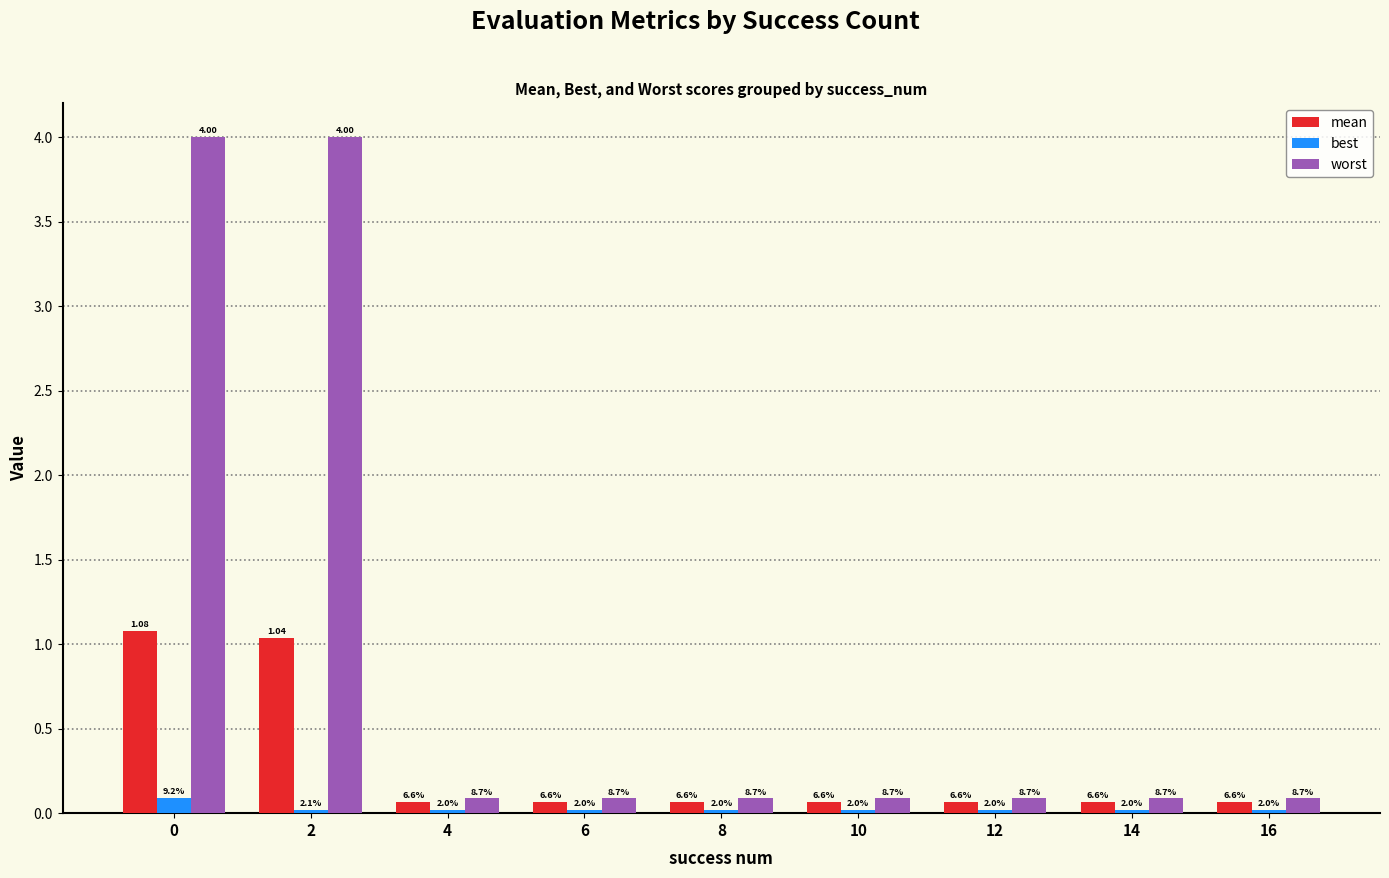

Reading left to right, list all the values displayed in this chart.

mean: 0=1.1	2=1.0	4=0.1	6=0.1	8=0.1	10=0.1	12=0.1	14=0.1	16=0.1
best: 0=0.1	2=0.0	4=0.0	6=0.0	8=0.0	10=0.0	12=0.0	14=0.0	16=0.0
worst: 0=4.0	2=4.0	4=0.1	6=0.1	8=0.1	10=0.1	12=0.1	14=0.1	16=0.1